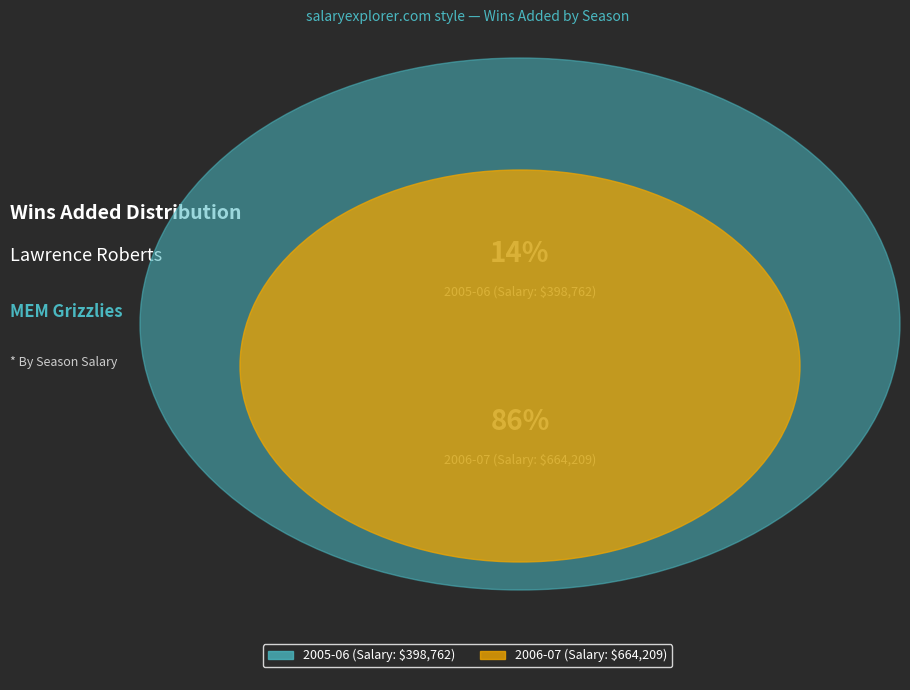

Which category has the smallest portion of the pie?

398762